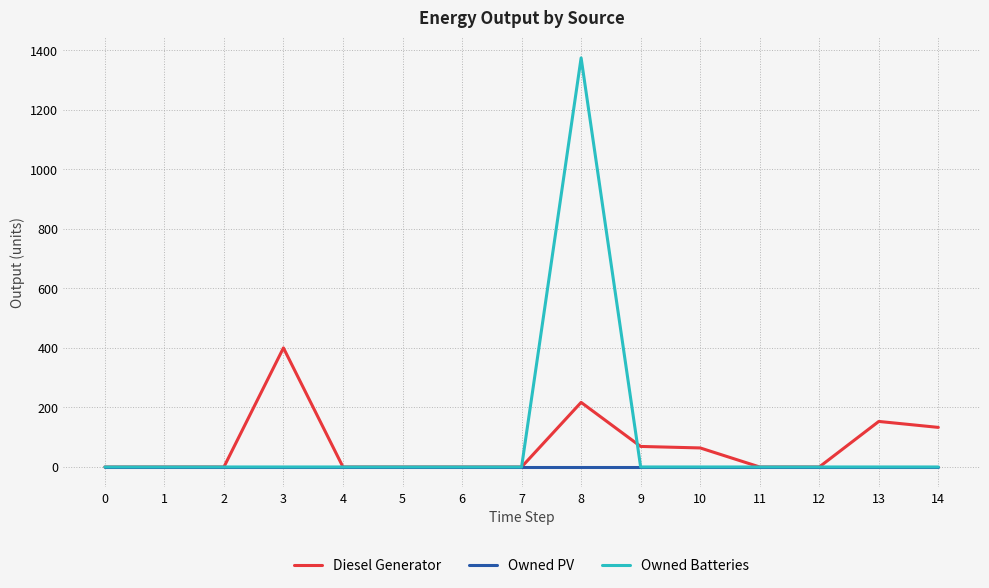

List the series in order of their peak value, highest first.

Owned Batteries, Diesel Generator, Owned PV